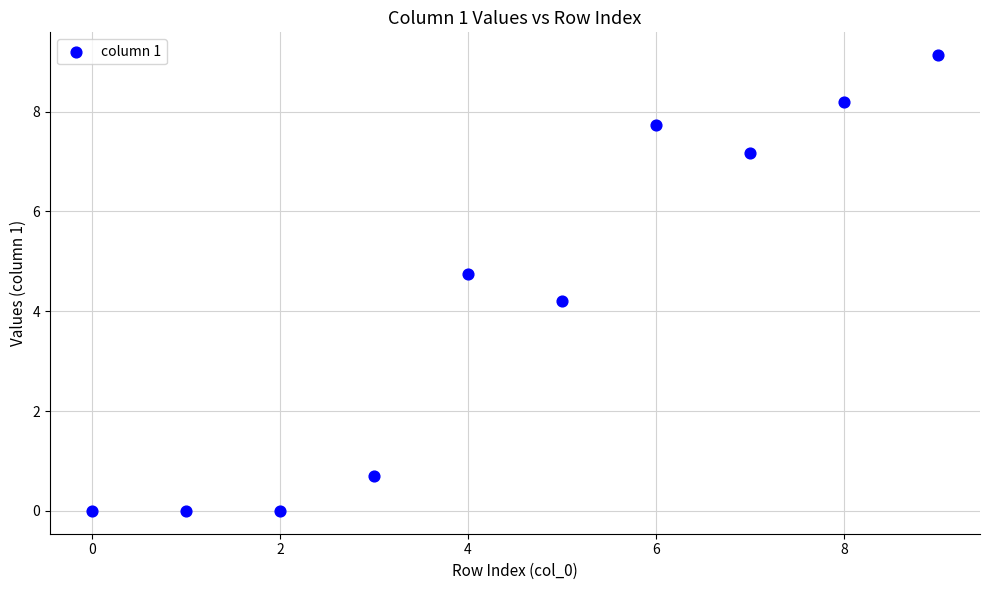

What is the range of Y values (max minus min)?

9.1